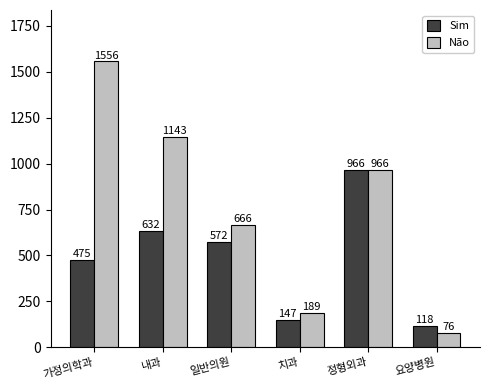

At which category does the chart reach its peak across all series?

가정의학과